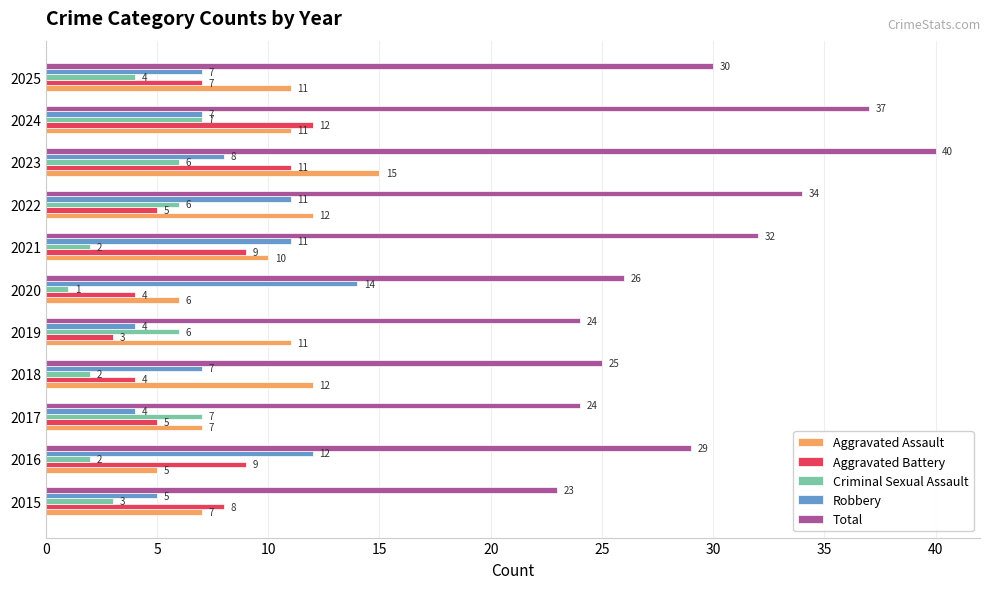

What is the average value of the Aggravated Assault series?

10